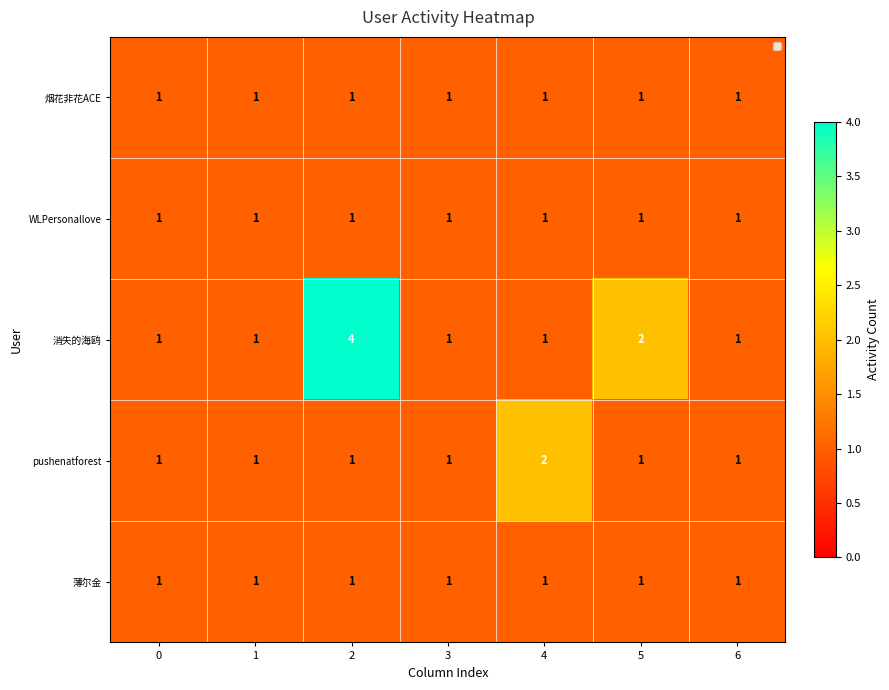

What is the total value across all series at 6?

5